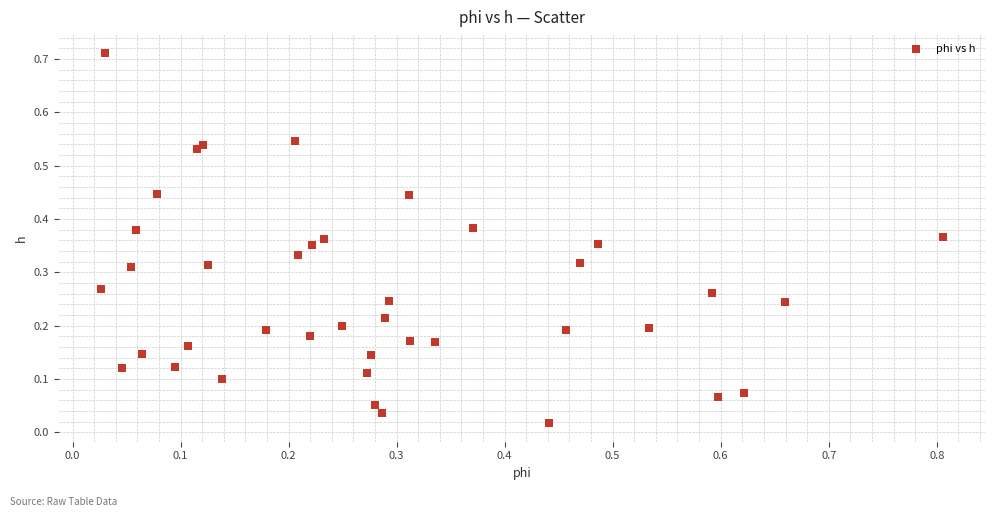

What is the range of X values (max minus min)?

0.8